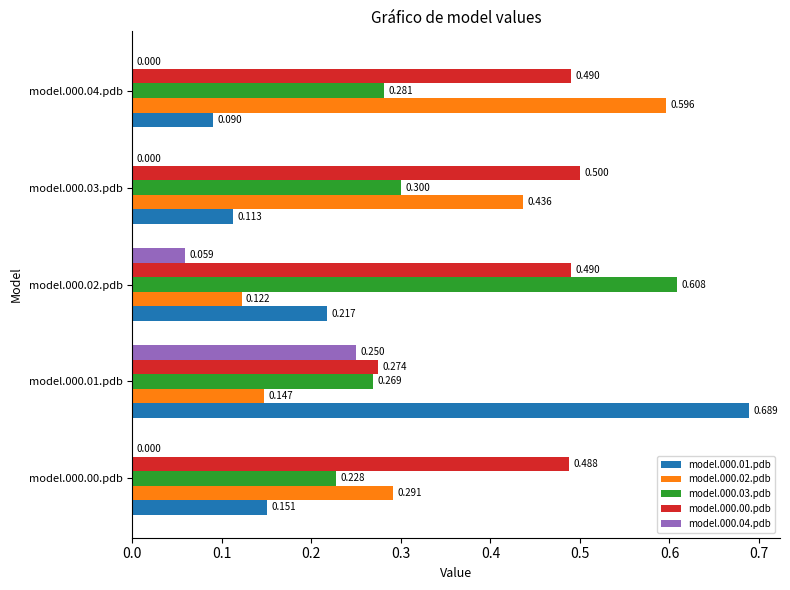

Is the value of model.000.03.pdb at model.000.04.pdb greater than the value of model.000.04.pdb at model.000.03.pdb?

Yes